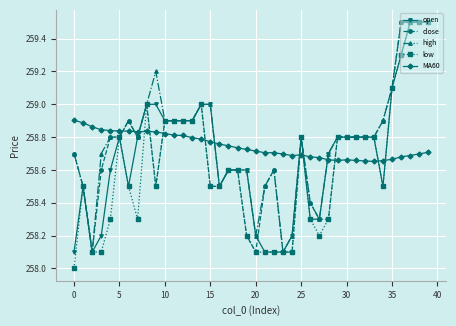

What is the sum of all high values?

10351.2